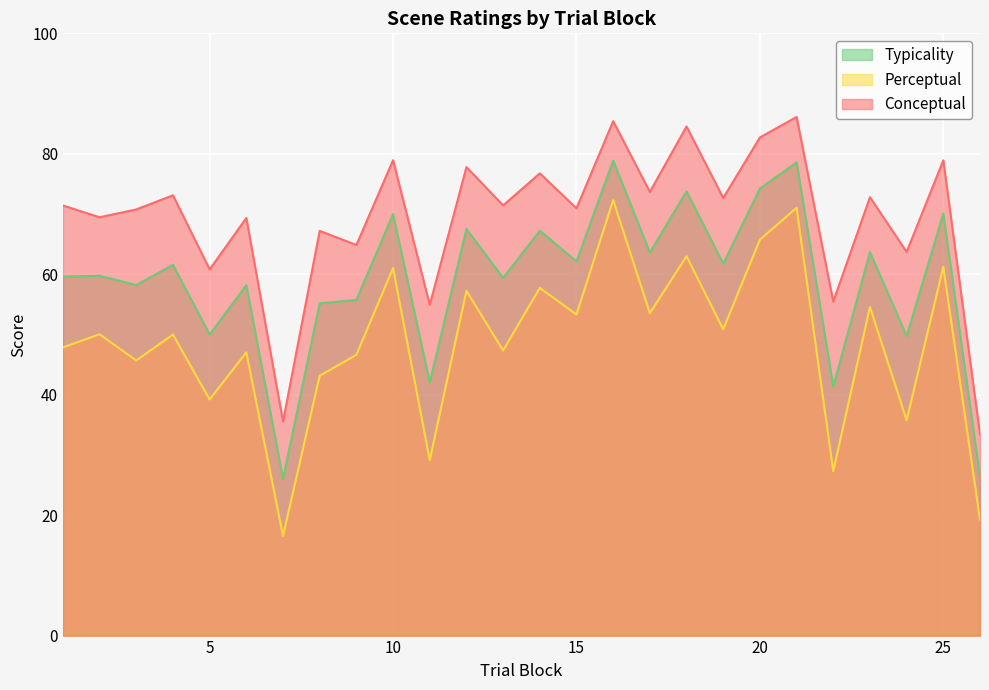

What are all the series names shown in the legend?

Typicality, Perceptual, Conceptual